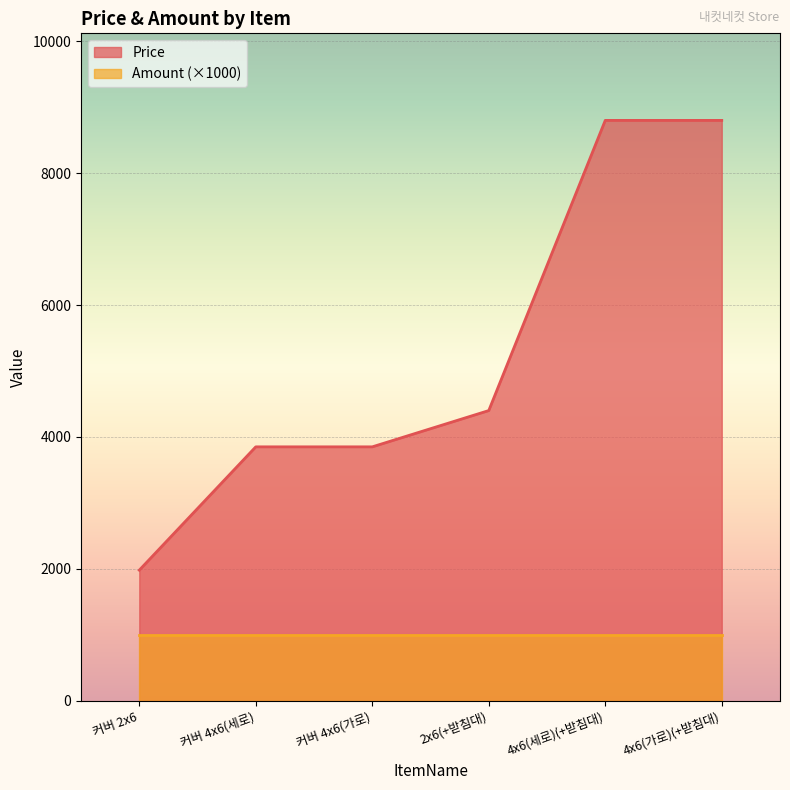

Does the chart display data point markers on the line(s)?

No